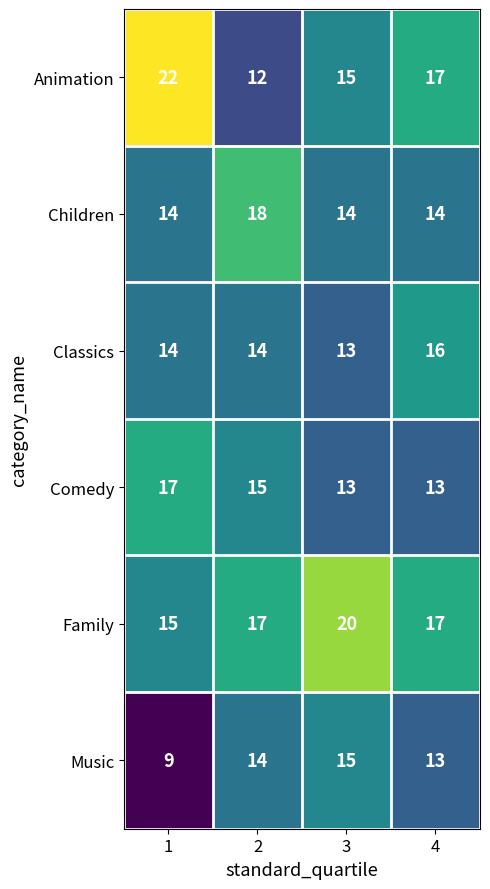

What is the highest value of the Children series?

18